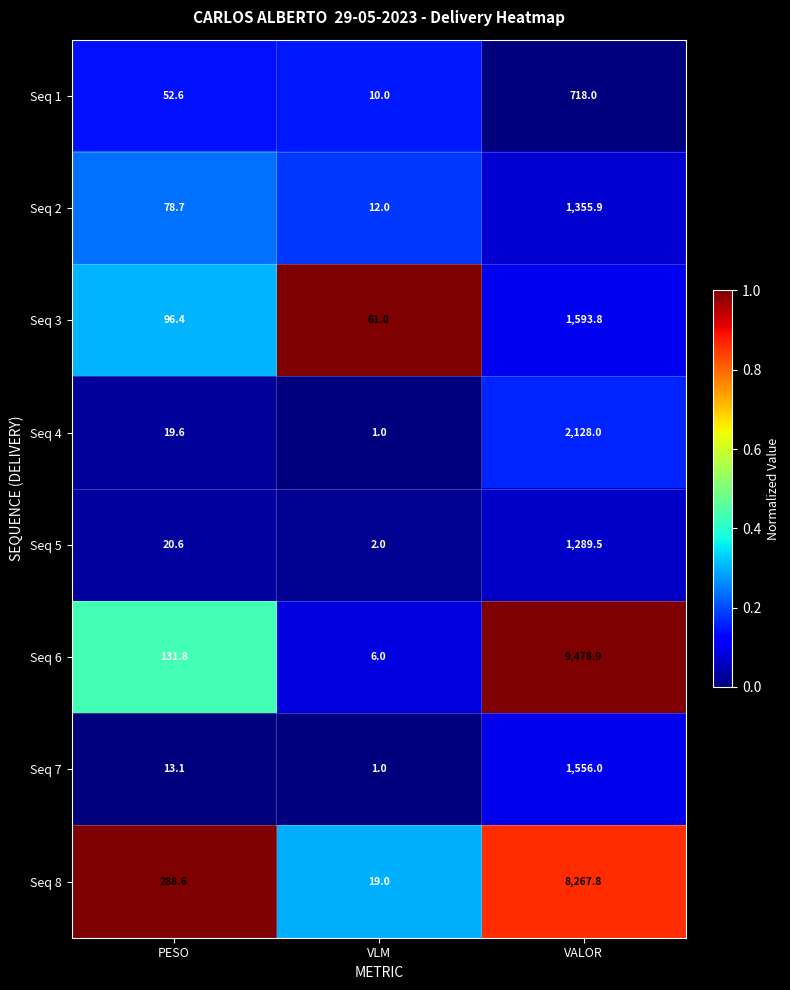

What is the difference between the Seq 1 values at VALOR and VLM?

708.0